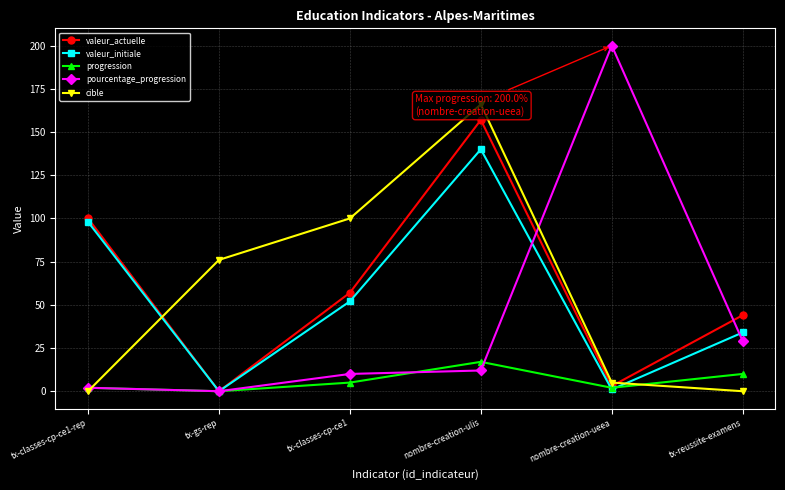

Reading right to left, transcribe all the data shown in this chart.

valeur_actuelle: 44	3	157	57	0	100
valeur_initiale: 34	1	140	52	0	98
progression: 10	2	17	5	0	2
pourcentage_progression: 29	200	12	10	0	2
cible: 0	5	166	100	76	0